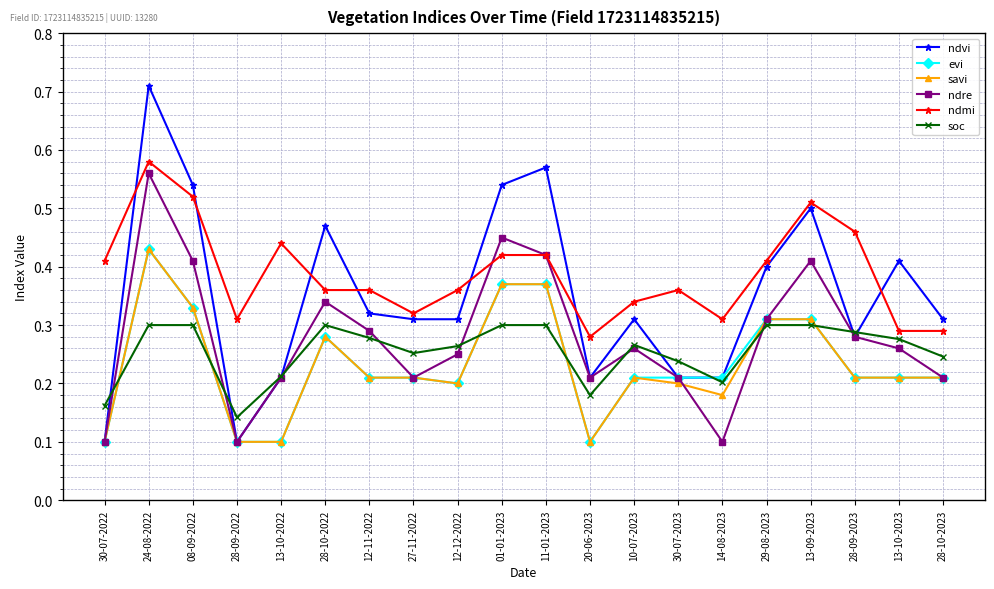

Reading right to left, list all the values displayed in this chart.

ndvi: 28-10-2023=0.3	13-10-2023=0.4	28-09-2023=0.3	13-09-2023=0.5	29-08-2023=0.4	14-08-2023=0.2	30-07-2023=0.2	10-07-2023=0.3	20-06-2023=0.2	11-01-2023=0.6	01-01-2023=0.5	12-12-2022=0.3	27-11-2022=0.3	12-11-2022=0.3	28-10-2022=0.5	13-10-2022=0.2	28-09-2022=0.1	08-09-2022=0.5	24-08-2022=0.7	30-07-2022=0.1
evi: 28-10-2023=0.2	13-10-2023=0.2	28-09-2023=0.2	13-09-2023=0.3	29-08-2023=0.3	14-08-2023=0.2	30-07-2023=0.2	10-07-2023=0.2	20-06-2023=0.1	11-01-2023=0.4	01-01-2023=0.4	12-12-2022=0.2	27-11-2022=0.2	12-11-2022=0.2	28-10-2022=0.3	13-10-2022=0.1	28-09-2022=0.1	08-09-2022=0.3	24-08-2022=0.4	30-07-2022=0.1
savi: 28-10-2023=0.2	13-10-2023=0.2	28-09-2023=0.2	13-09-2023=0.3	29-08-2023=0.3	14-08-2023=0.2	30-07-2023=0.2	10-07-2023=0.2	20-06-2023=0.1	11-01-2023=0.4	01-01-2023=0.4	12-12-2022=0.2	27-11-2022=0.2	12-11-2022=0.2	28-10-2022=0.3	13-10-2022=0.1	28-09-2022=0.1	08-09-2022=0.3	24-08-2022=0.4	30-07-2022=0.1
ndre: 28-10-2023=0.2	13-10-2023=0.3	28-09-2023=0.3	13-09-2023=0.4	29-08-2023=0.3	14-08-2023=0.1	30-07-2023=0.2	10-07-2023=0.3	20-06-2023=0.2	11-01-2023=0.4	01-01-2023=0.5	12-12-2022=0.2	27-11-2022=0.2	12-11-2022=0.3	28-10-2022=0.3	13-10-2022=0.2	28-09-2022=0.1	08-09-2022=0.4	24-08-2022=0.6	30-07-2022=0.1
ndmi: 28-10-2023=0.3	13-10-2023=0.3	28-09-2023=0.5	13-09-2023=0.5	29-08-2023=0.4	14-08-2023=0.3	30-07-2023=0.4	10-07-2023=0.3	20-06-2023=0.3	11-01-2023=0.4	01-01-2023=0.4	12-12-2022=0.4	27-11-2022=0.3	12-11-2022=0.4	28-10-2022=0.4	13-10-2022=0.4	28-09-2022=0.3	08-09-2022=0.5	24-08-2022=0.6	30-07-2022=0.4
soc: 28-10-2023=0.2	13-10-2023=0.3	28-09-2023=0.3	13-09-2023=0.3	29-08-2023=0.3	14-08-2023=0.2	30-07-2023=0.2	10-07-2023=0.3	20-06-2023=0.2	11-01-2023=0.3	01-01-2023=0.3	12-12-2022=0.3	27-11-2022=0.3	12-11-2022=0.3	28-10-2022=0.3	13-10-2022=0.2	28-09-2022=0.1	08-09-2022=0.3	24-08-2022=0.3	30-07-2022=0.2